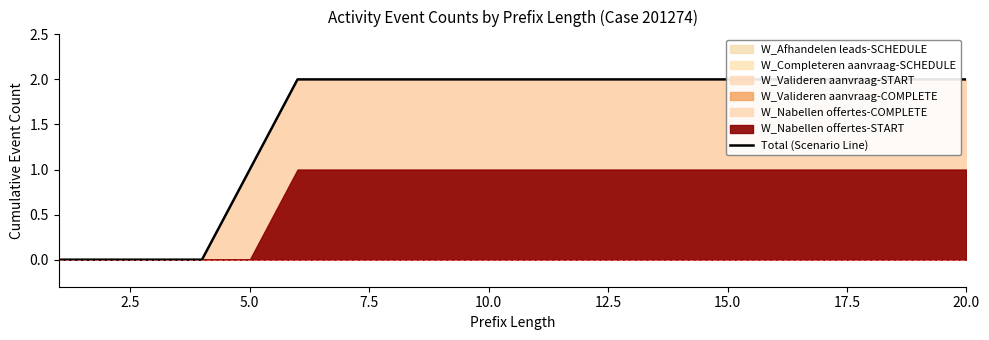

What is the approximate value at 20.0?

2